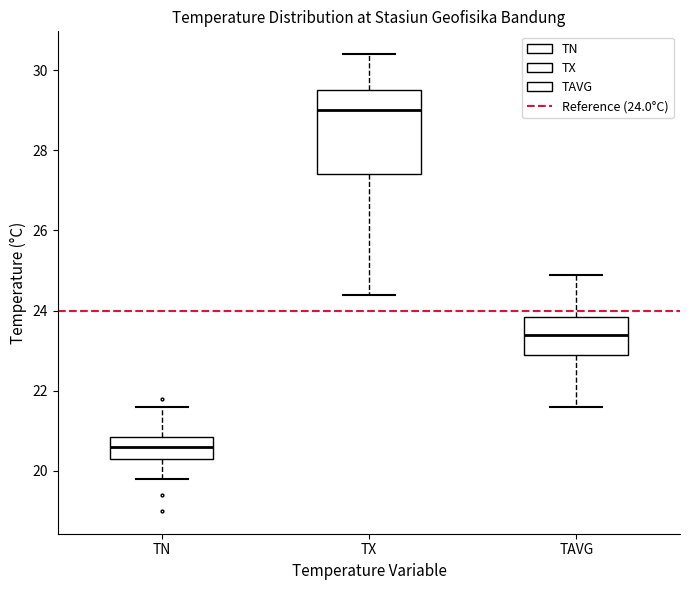

Which box has the highest median line?

TX